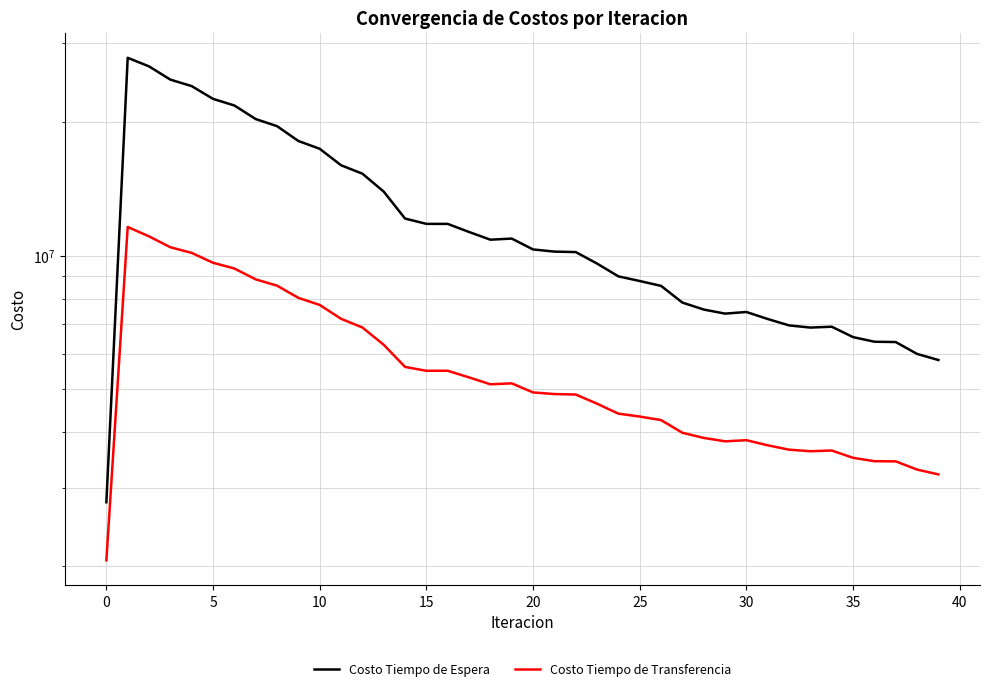

Does the chart display data point markers on the line(s)?

No